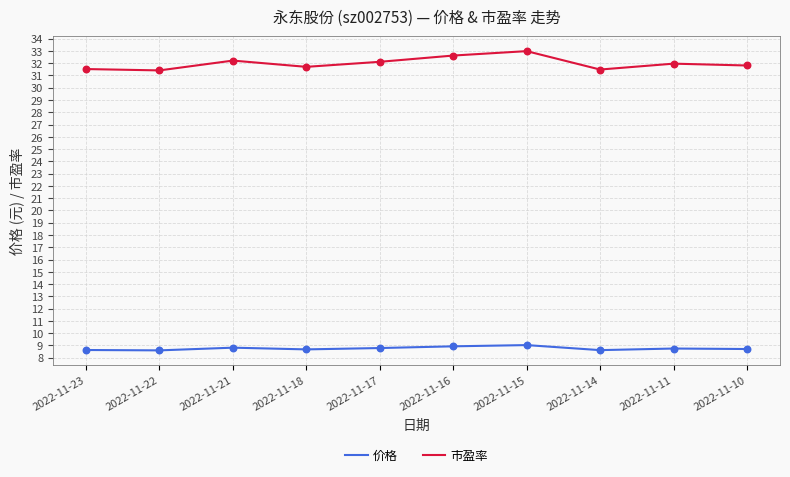

What is the spread (max minus min) of values at 2022-11-16?

23.7